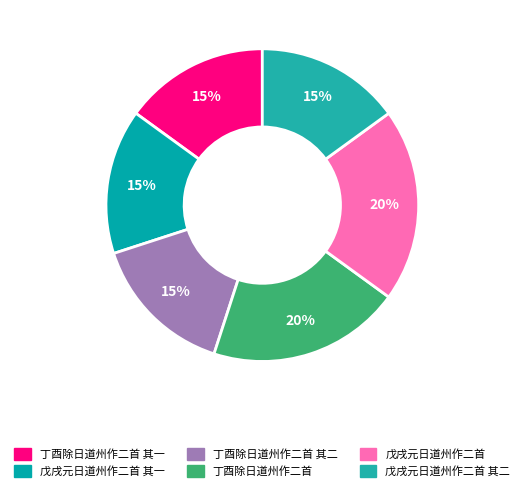

How many segments does this pie chart have?

6